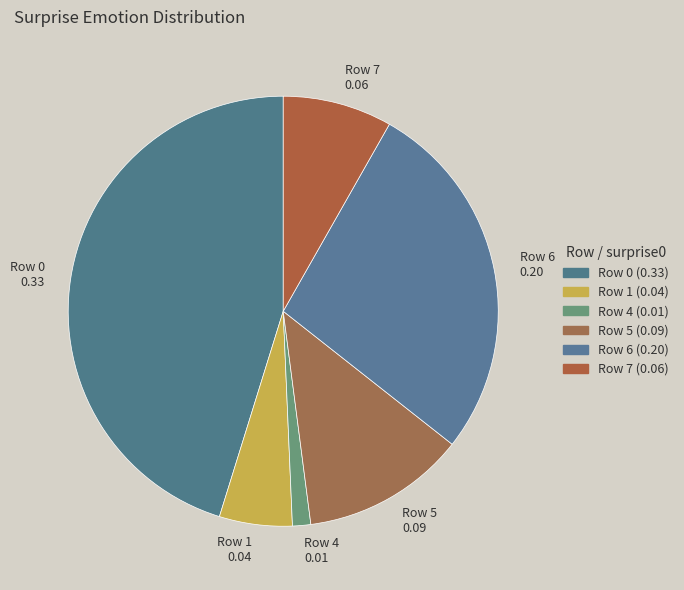

Combined, do Row 1 0.04 and Row 4 0.01 account for over 50%?

No